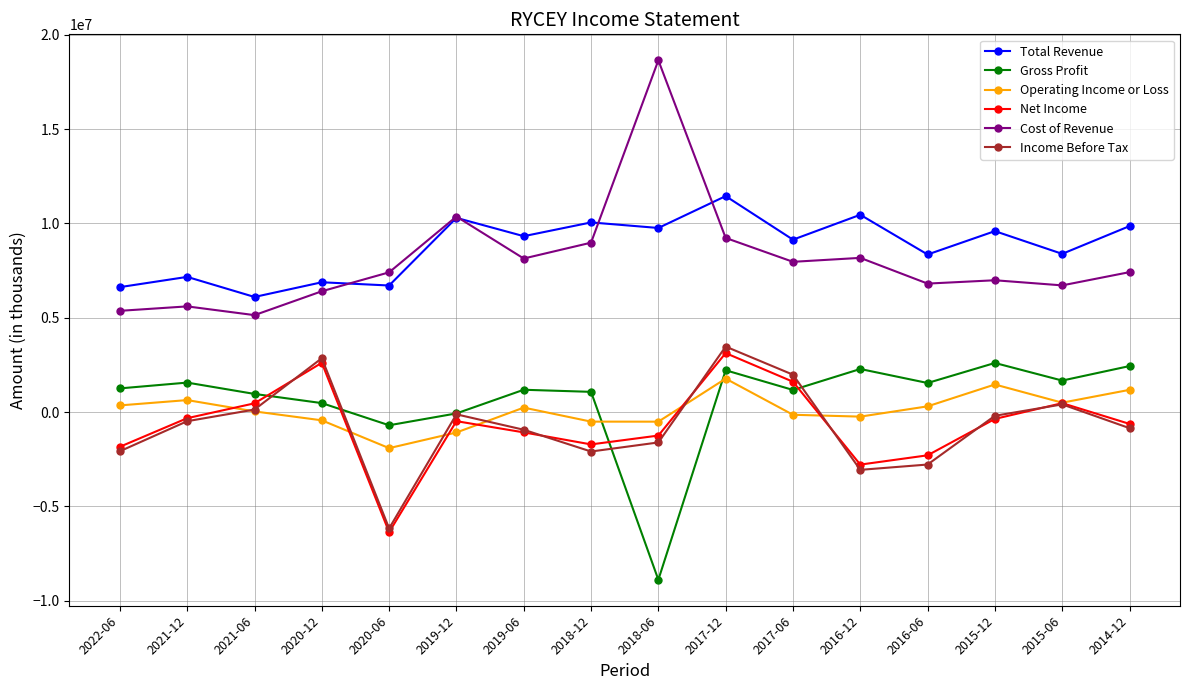

What is the spread (max minus min) of values at 2019-06?

10400100